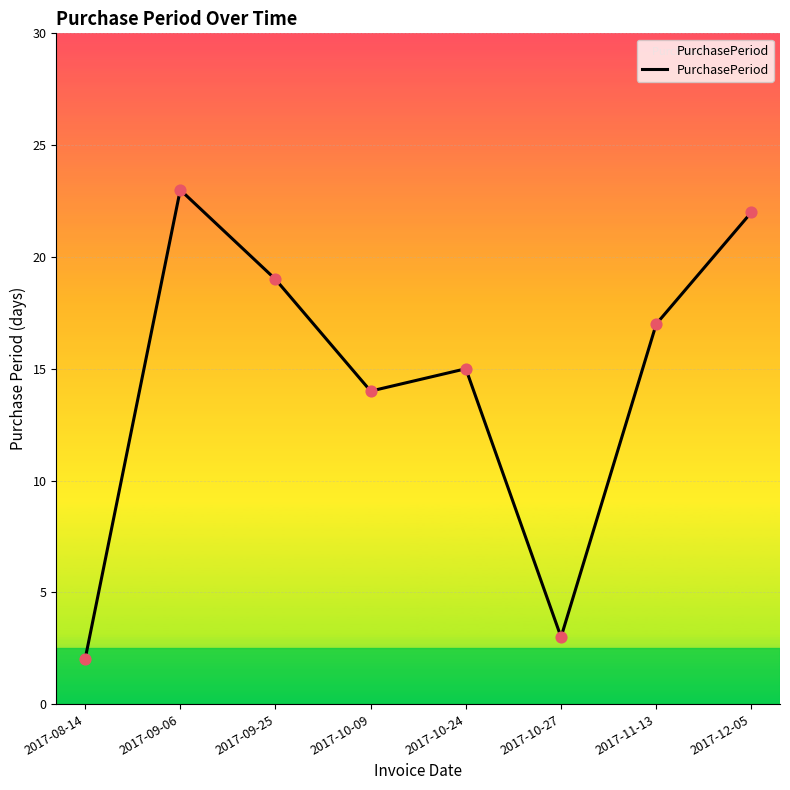

What is the change in value from 2017-10-27 to 2017-11-13?

+14